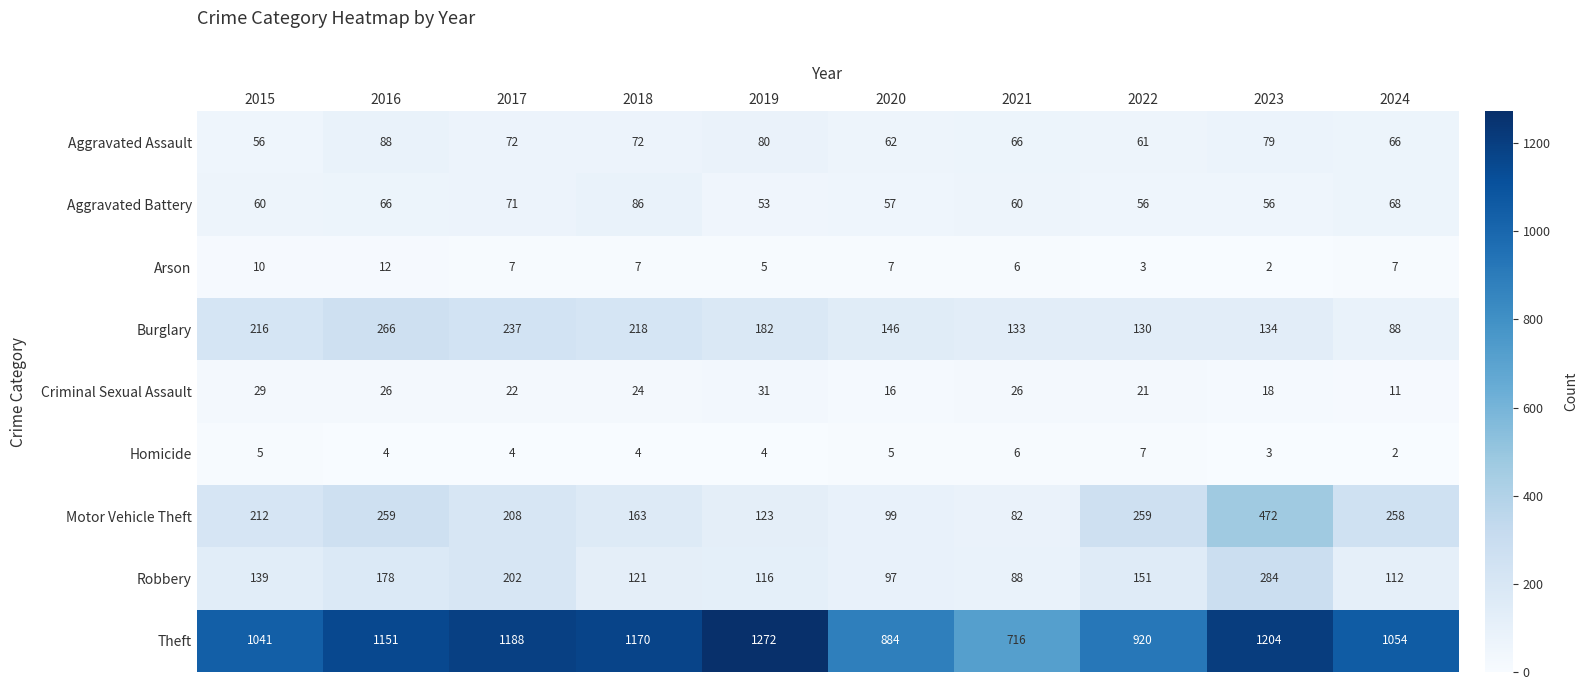

What value does the Robbery series have at 2022?

151